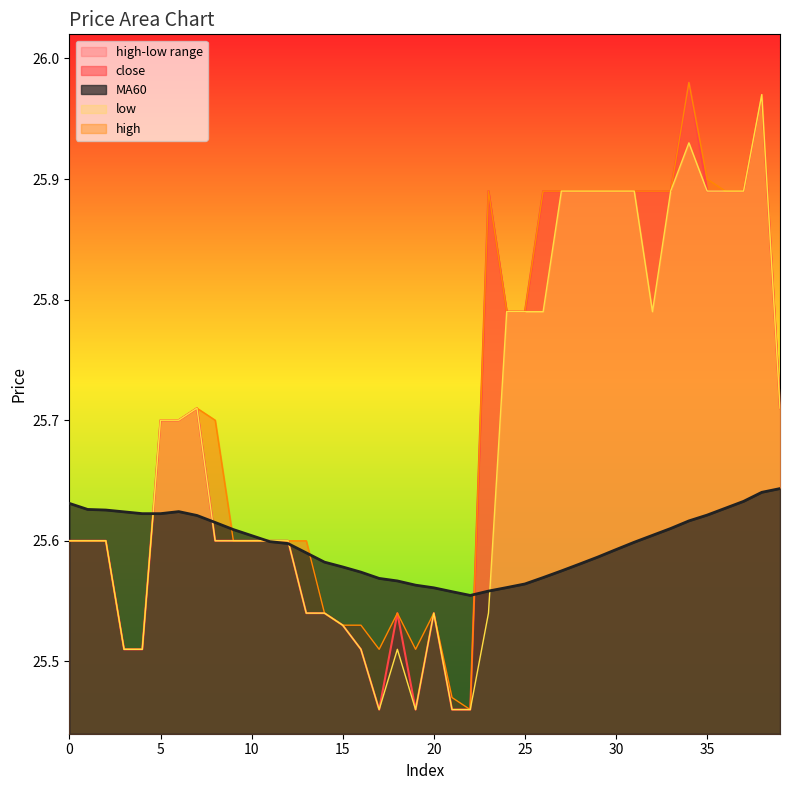

How many lines are shown in the chart?

4